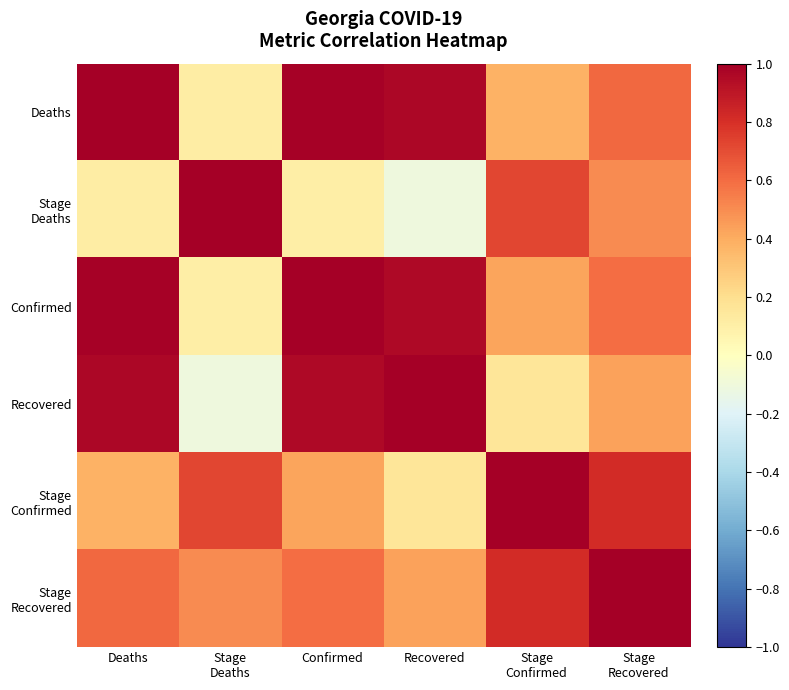

What is the difference between the highest and lowest values at Confirmed?

0.9